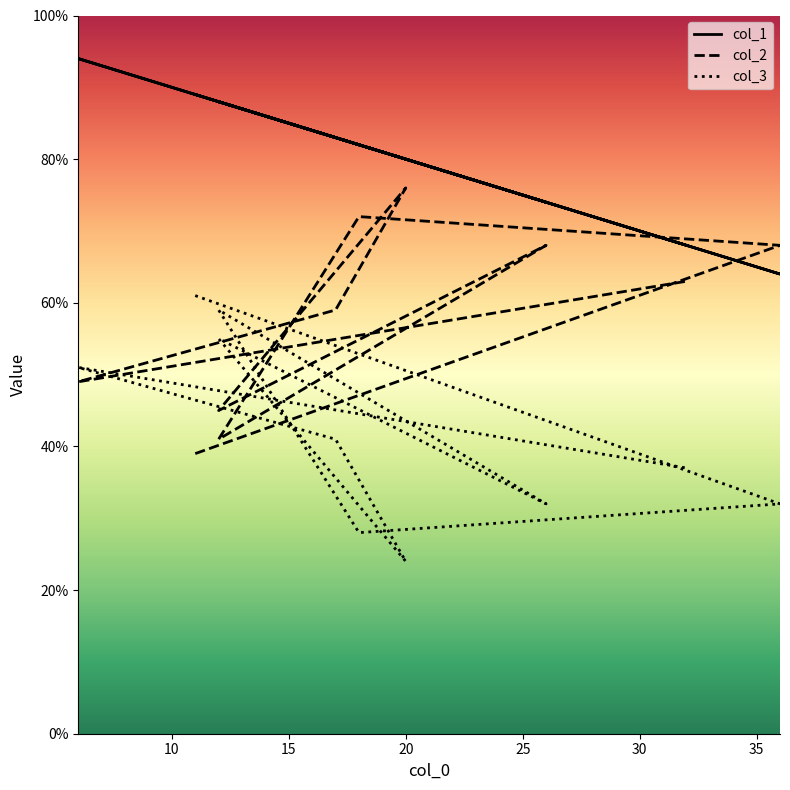

Rank the series at 17 from lowest to highest value.

col_3, col_2, col_1